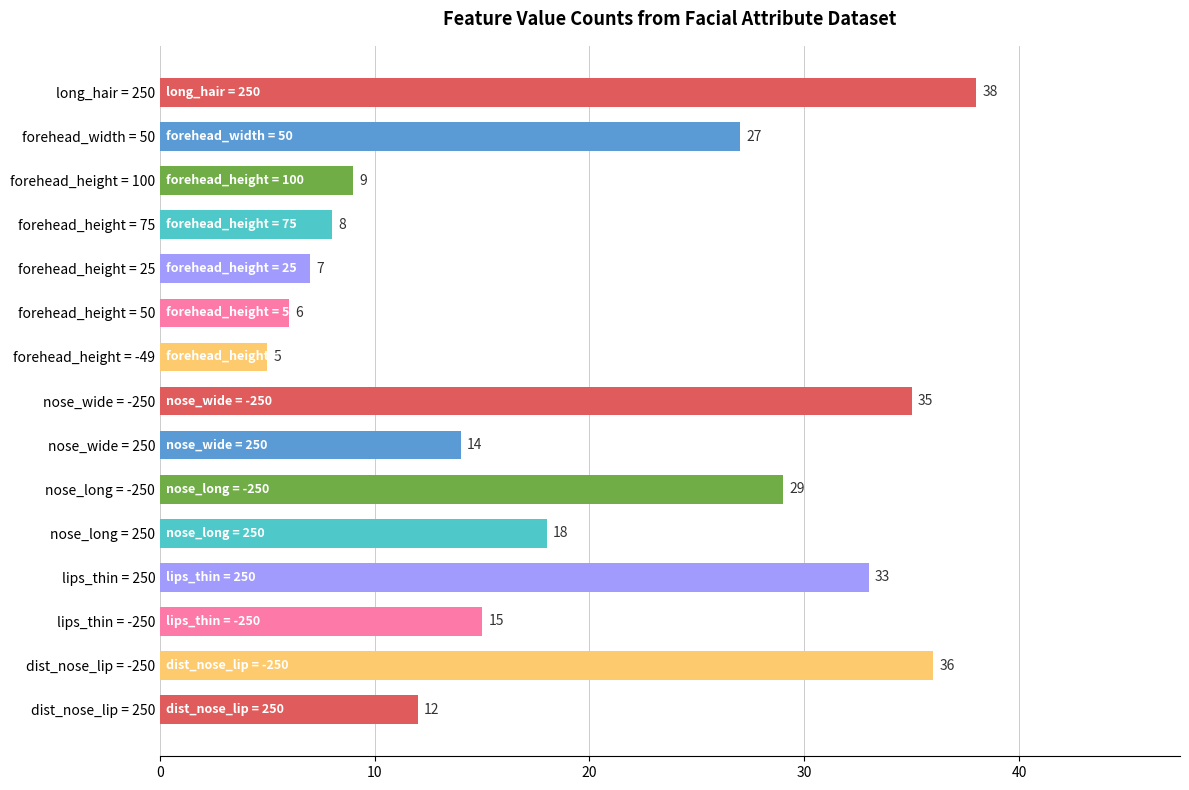

What is the difference between the second highest and second lowest values?

30